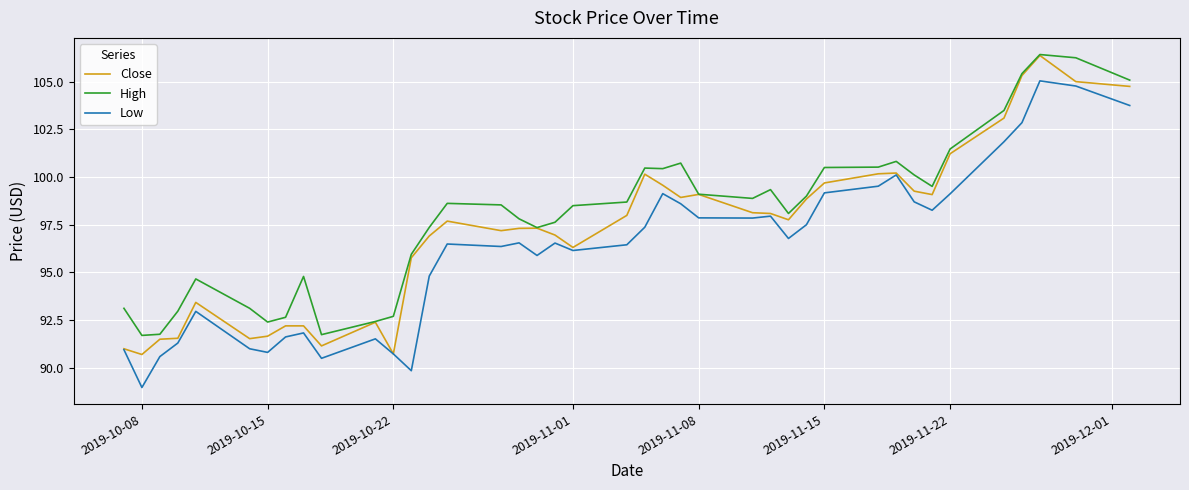

In High, how many points are lower than both neighbors (excluding endpoints)?

8